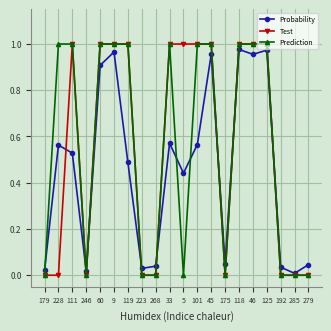

At which category does Test reach its first local peak?

111